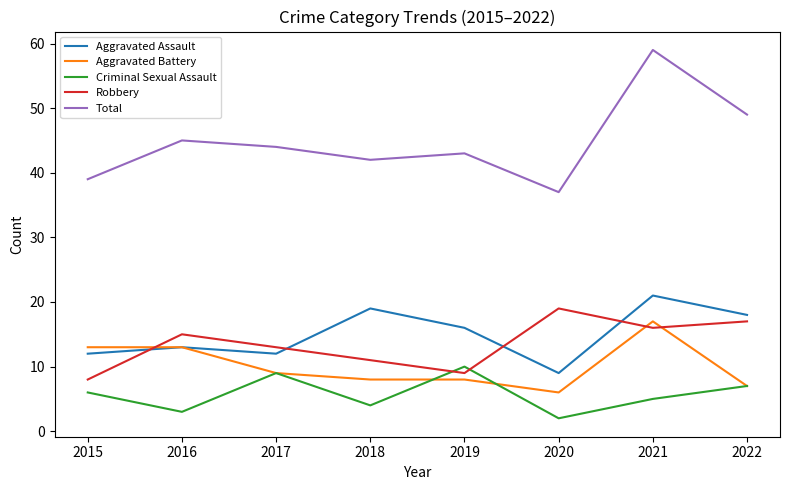

True or false: Total has a value of 59 at 2021.

True